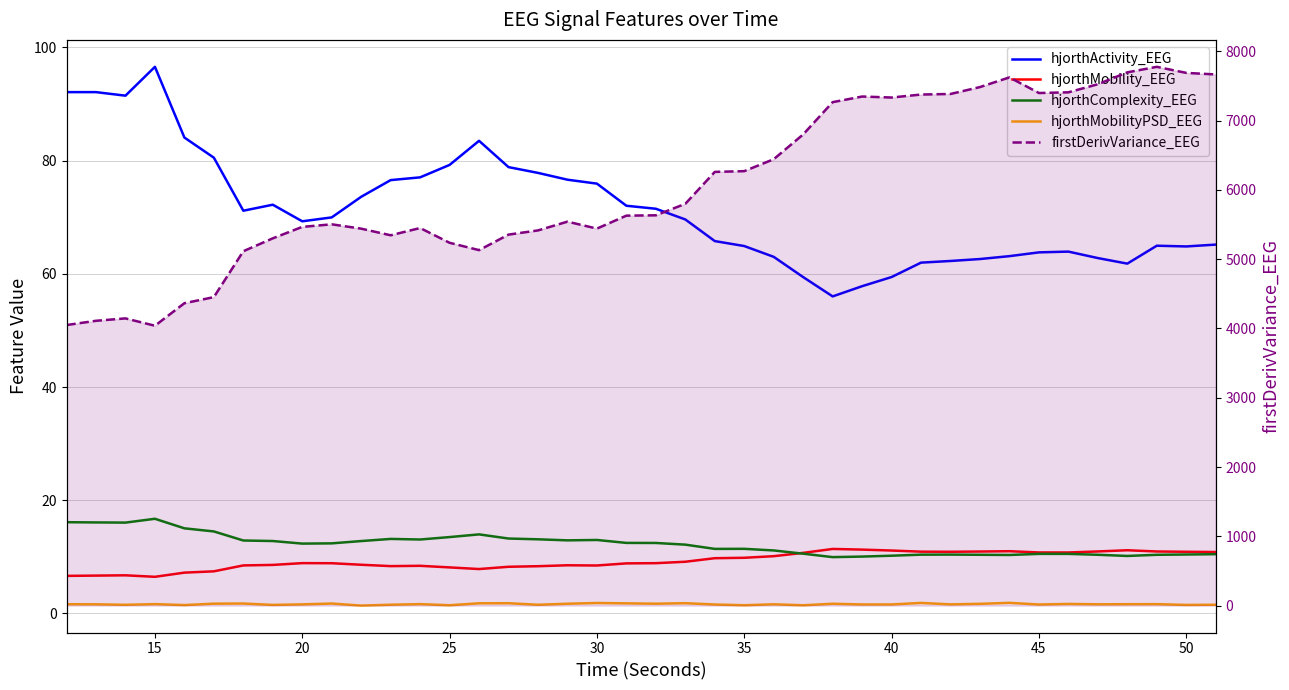

True or false: firstDerivVariance_EEG and hjorthActivity_EEG cross at least once.

False